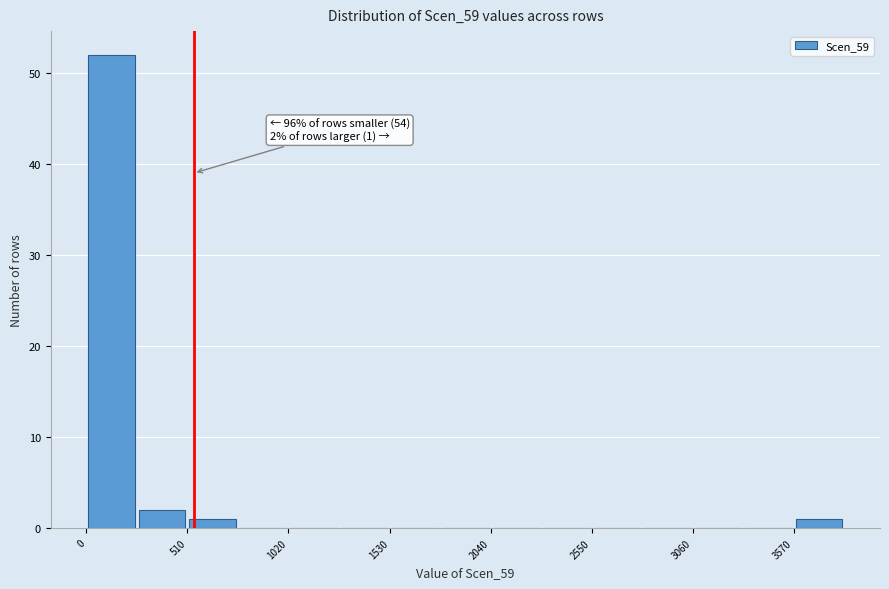

Around what value on the x-axis is the tallest bar? Give the approximate position of its centre, as read against the axis.

100